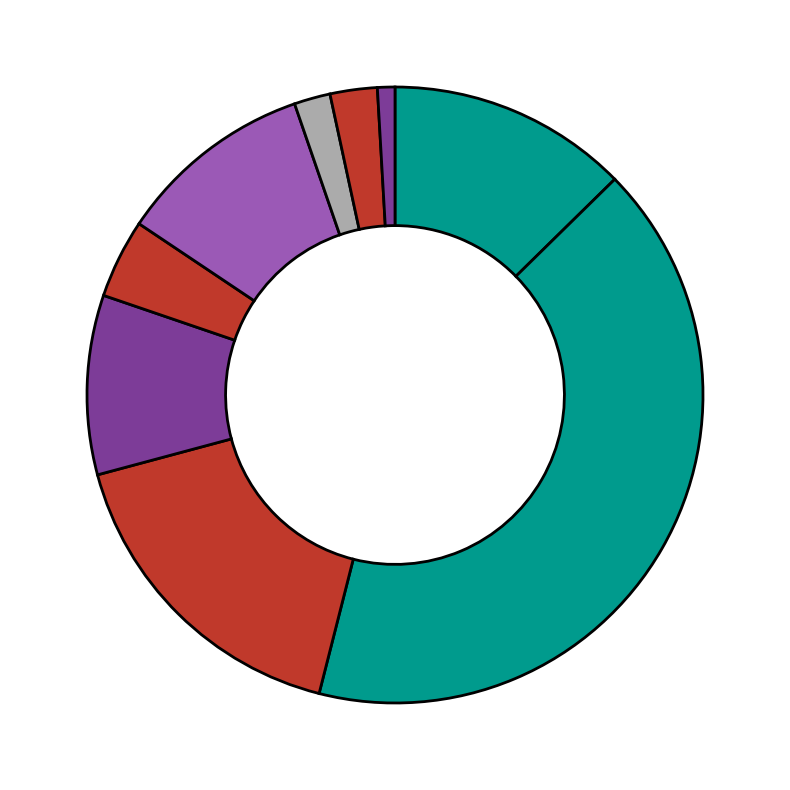

How many segments does this pie chart have?

9